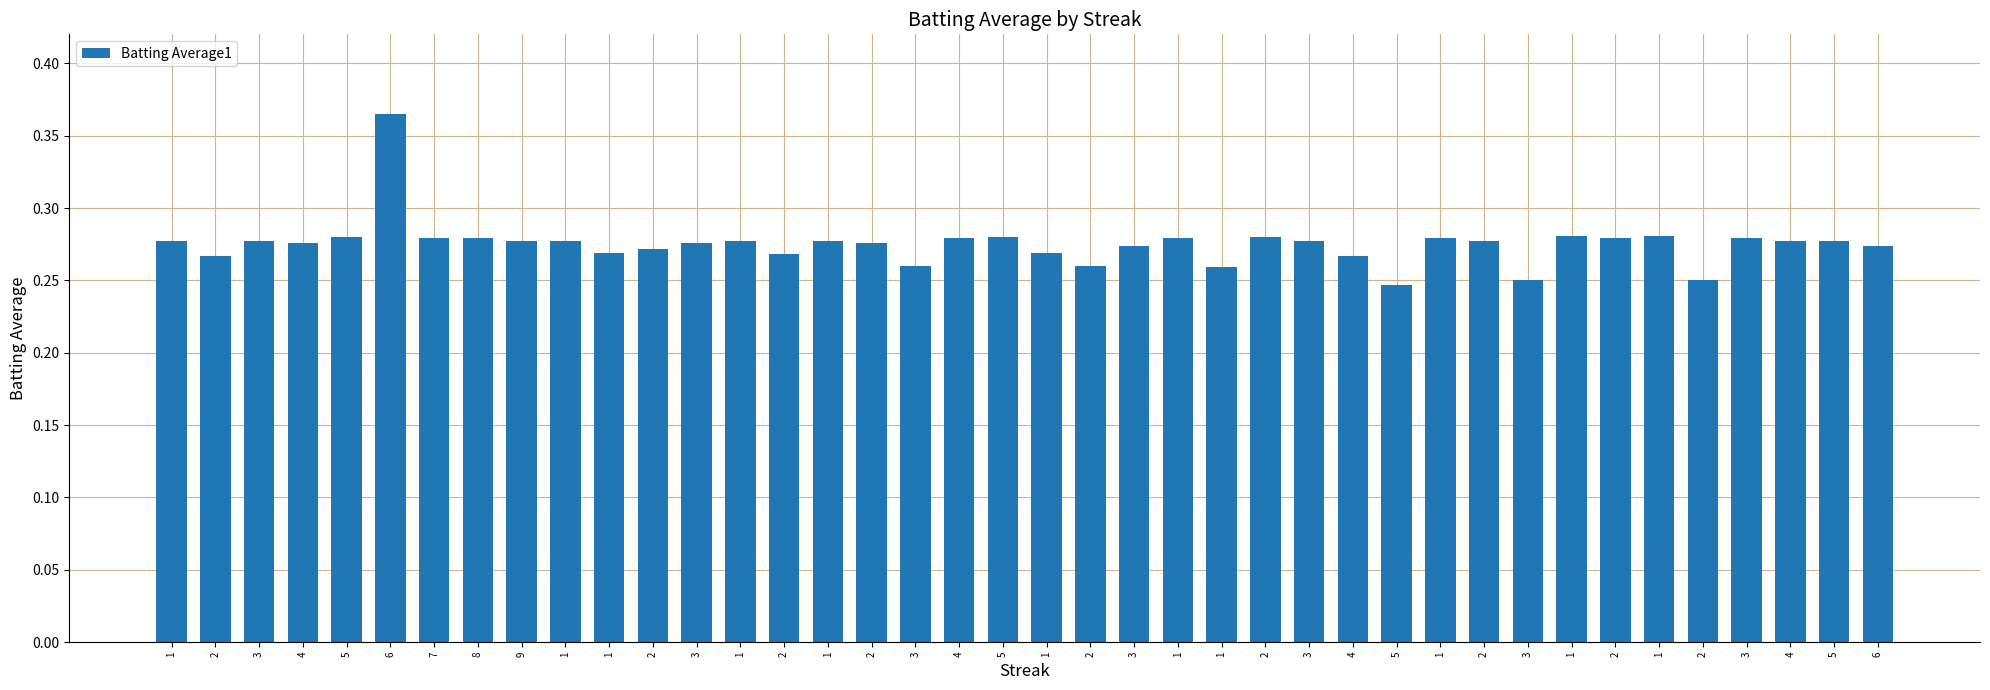

List the labels in order of value, largest first.

6, 1, 1, 5, 5, 2, 7, 8, 4, 1, 1, 2, 3, 1, 3, 9, 1, 1, 1, 3, 2, 4, 5, 4, 3, 2, 3, 6, 2, 1, 1, 2, 2, 4, 3, 2, 1, 3, 2, 5